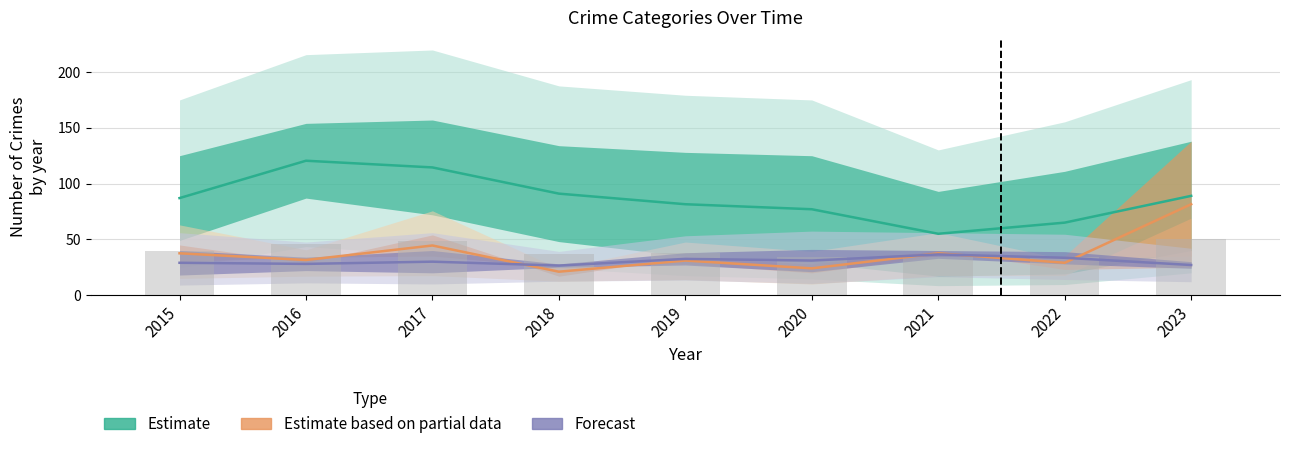

At how many categories does at least one series exceed 138?

2